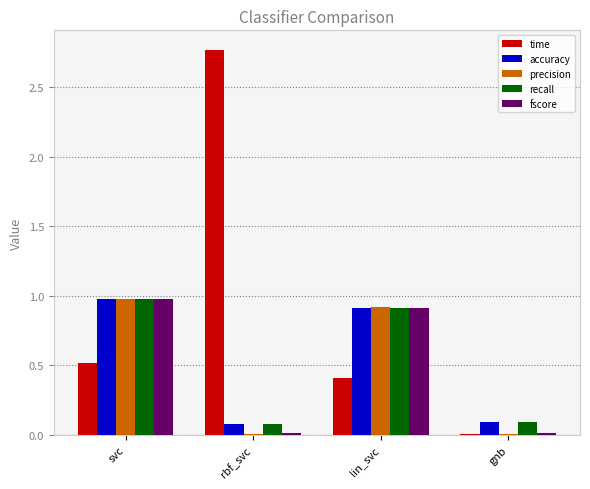

What is the greatest value displayed?

2.8